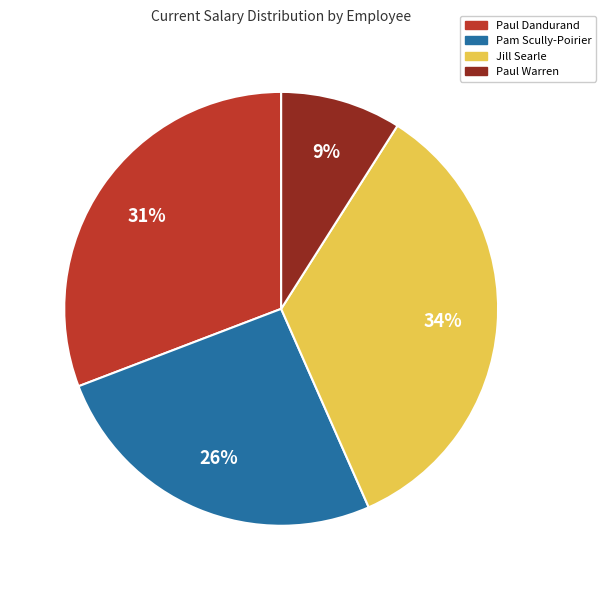

Between Paul Warren and Paul Dandurand, which is larger?

Paul Dandurand